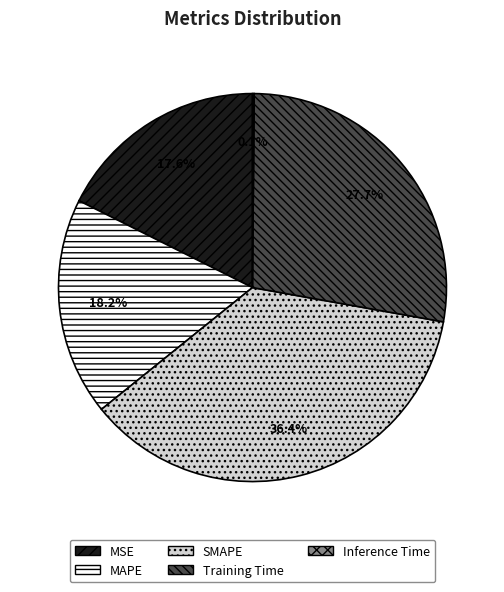

To the nearest percent, what percentage of the pie is MAPE?

18%